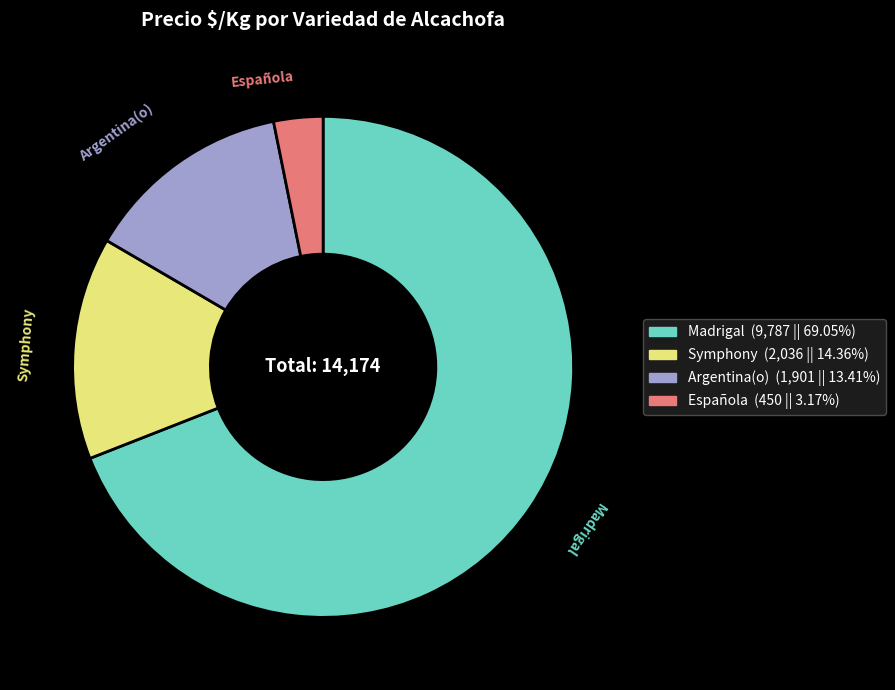

Does any single category account for the majority?

Yes